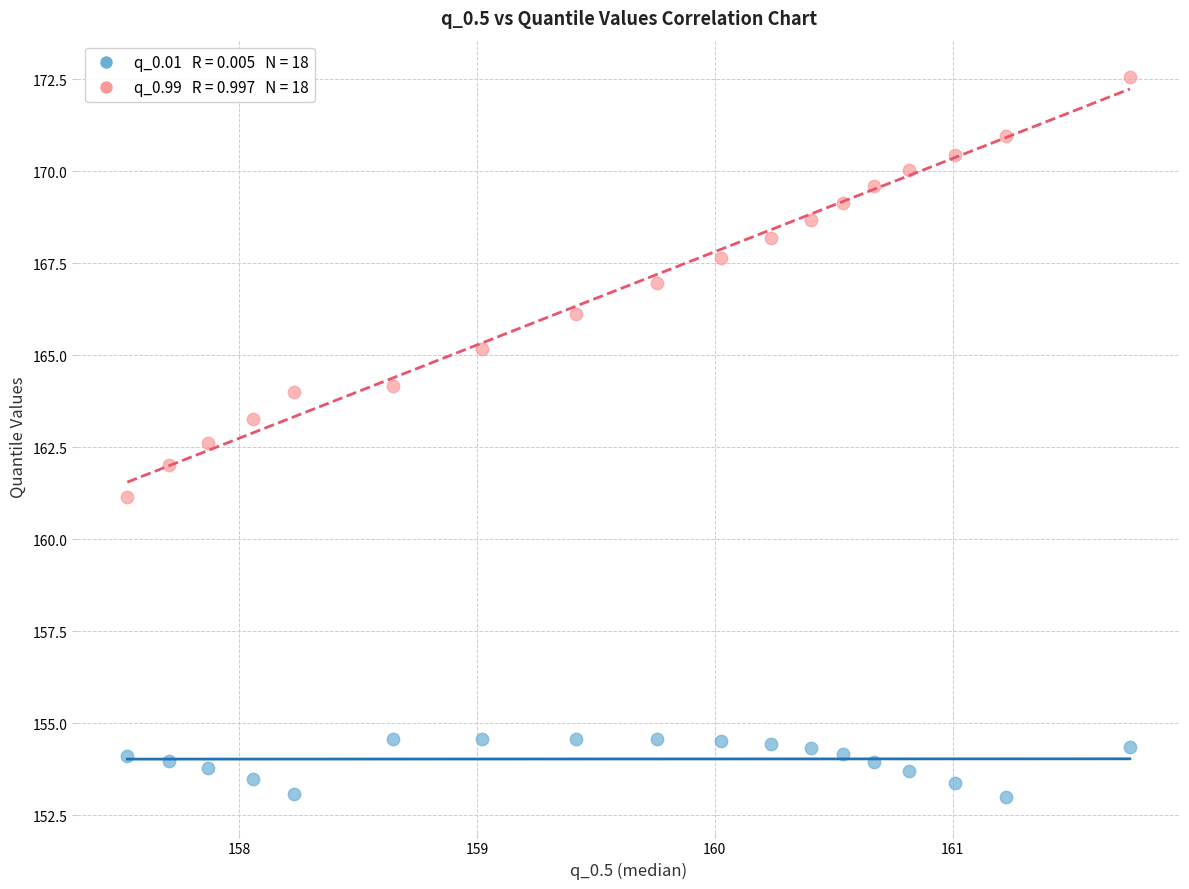

Across all data points, what is the range of Y values (max minus min)?

19.6